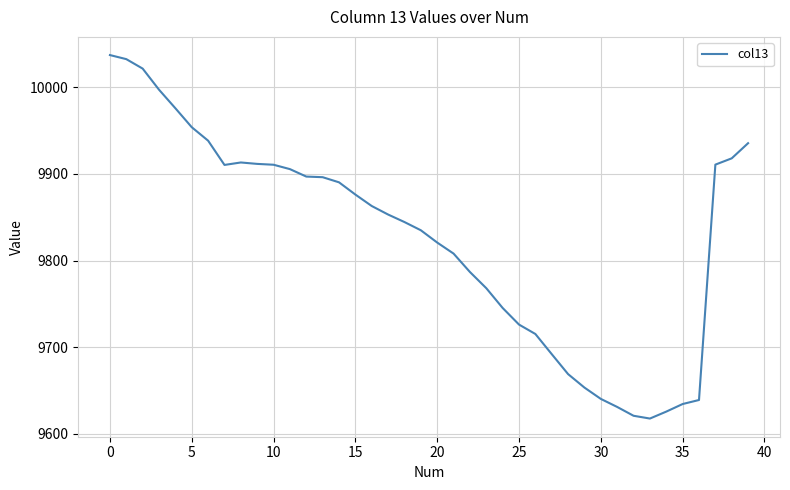

Count the number of data series in this chart.

1